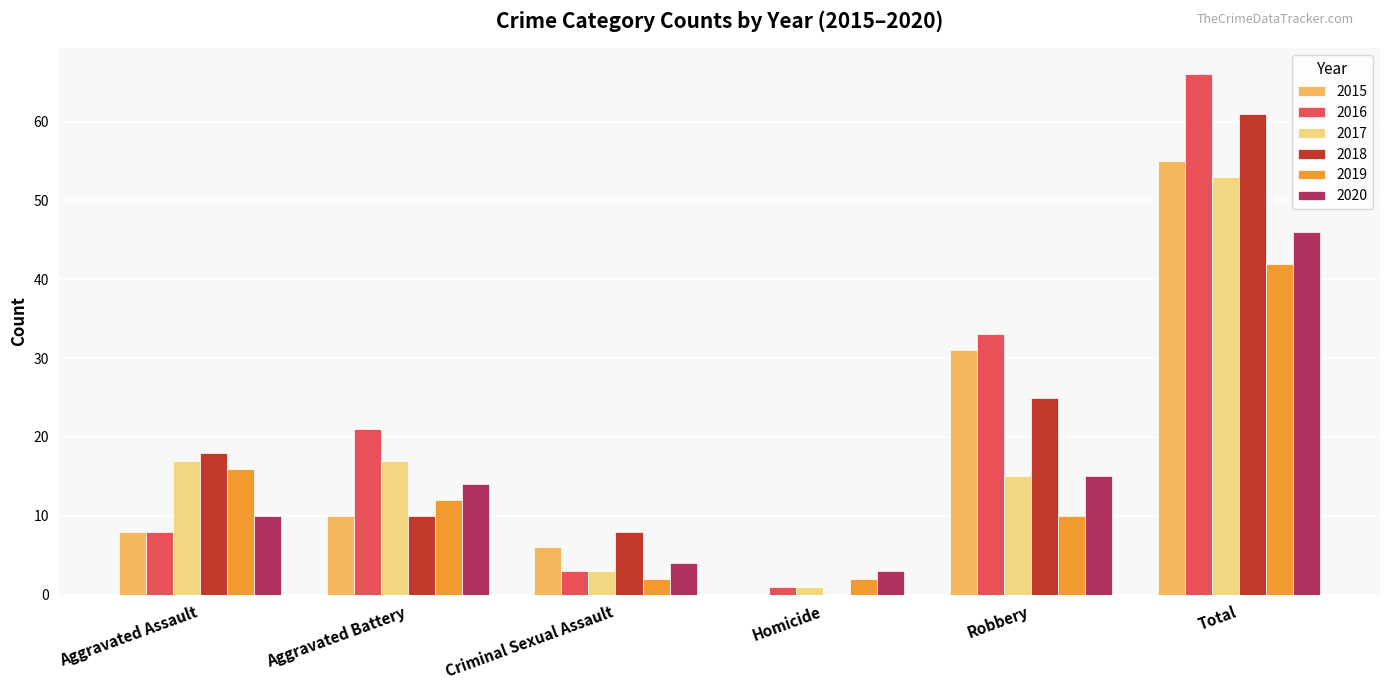

What is the spread (max minus min) of values at Total?

24